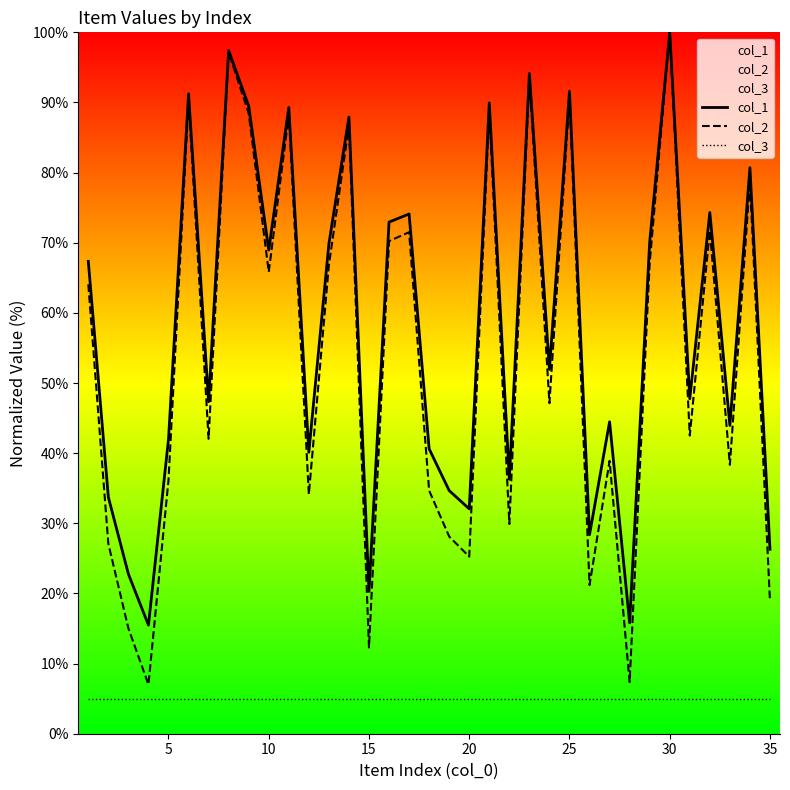

True or false: col_3 has more than 2 interior local peaks.

False